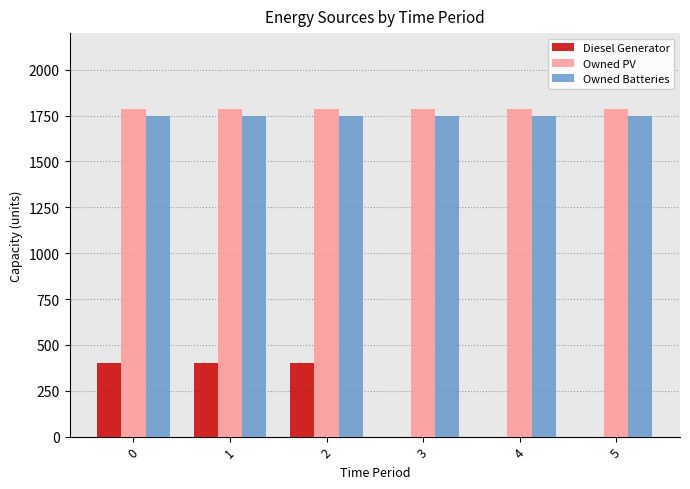

Reading right to left, what are all the values shown in this chart?

Diesel Generator: 5=0	4=0	3=0	2=400	1=400	0=400
Owned PV: 5=1787	4=1787	3=1787	2=1787	1=1787	0=1787
Owned Batteries: 5=1749	4=1749	3=1749	2=1749	1=1749	0=1749